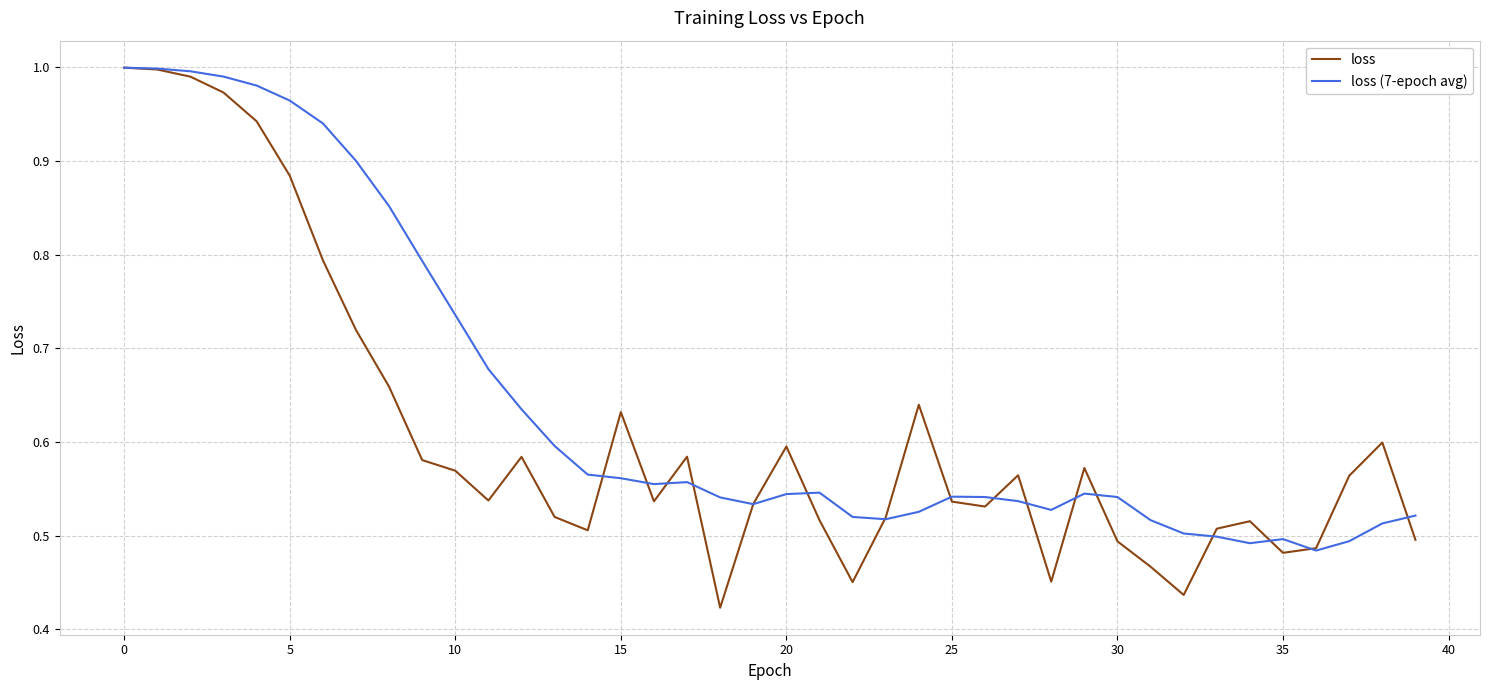

Which series has the largest range (max minus min)?

loss